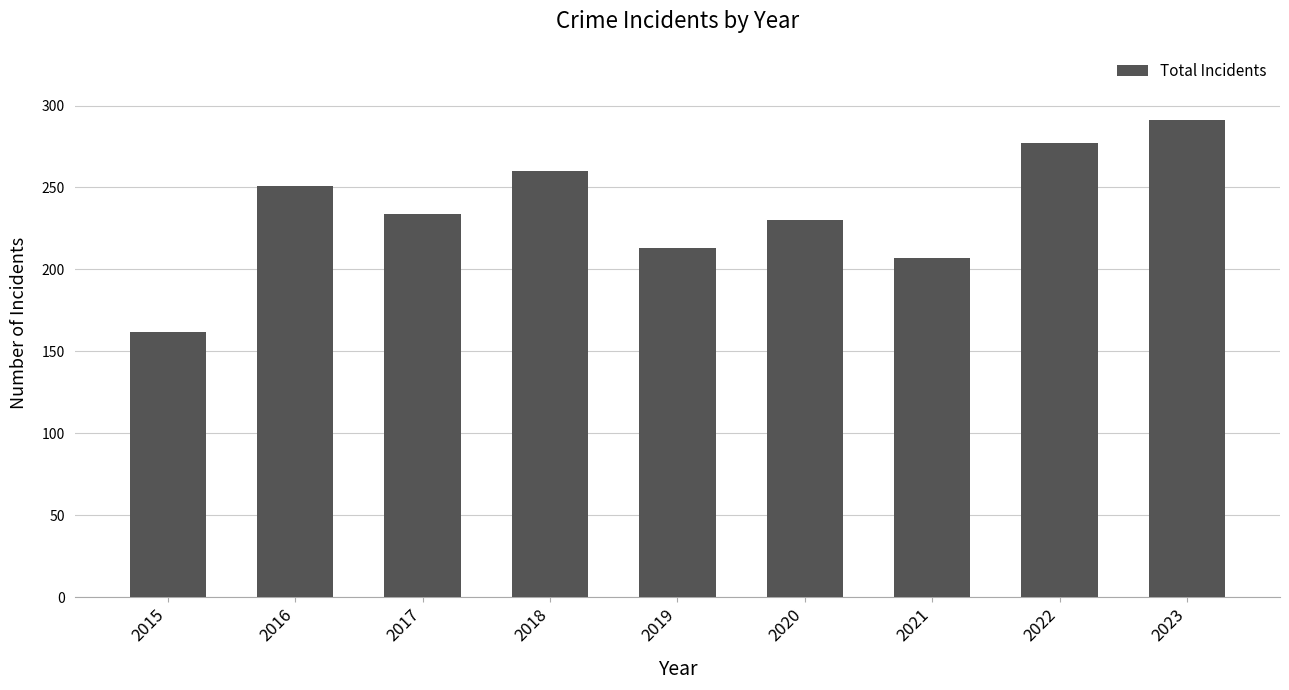

What is the average value?

236